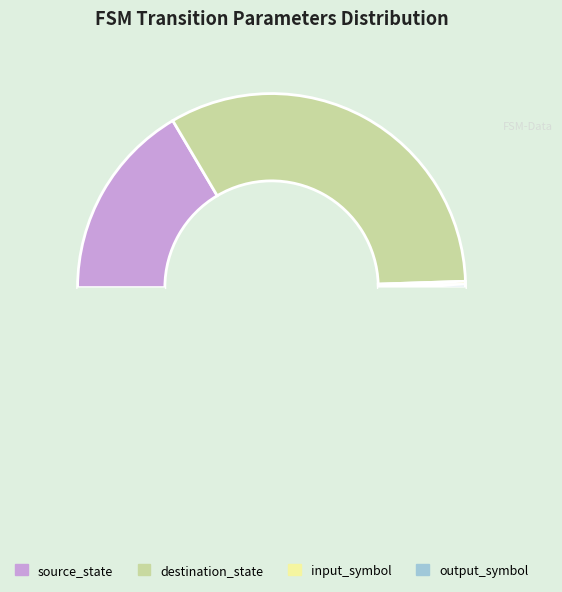

Which category has the smallest portion of the pie?

input_symbol